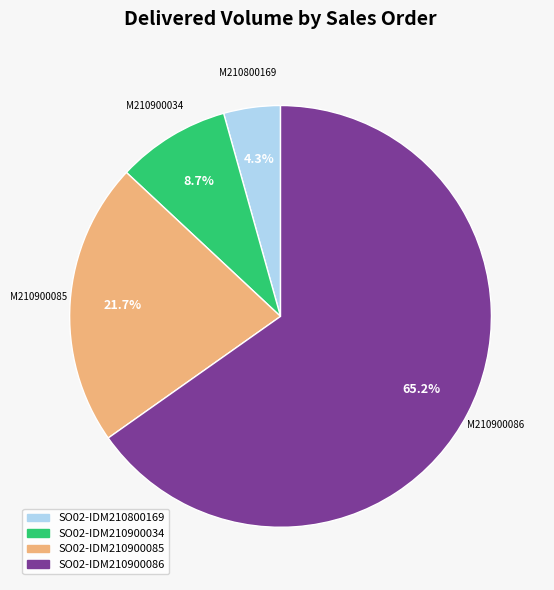

What is the smallest slice in the pie chart?

SO02-IDM210800169